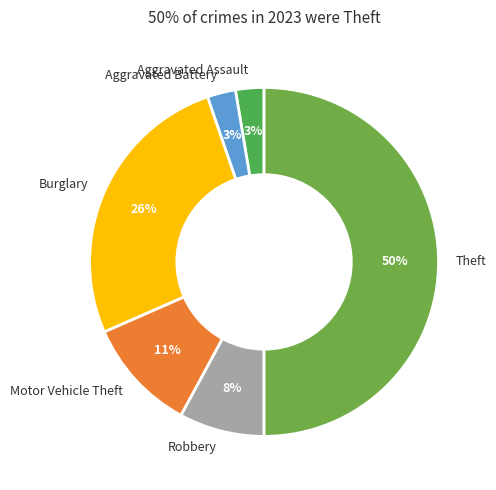

To the nearest percent, what is the average slice percentage?

17%